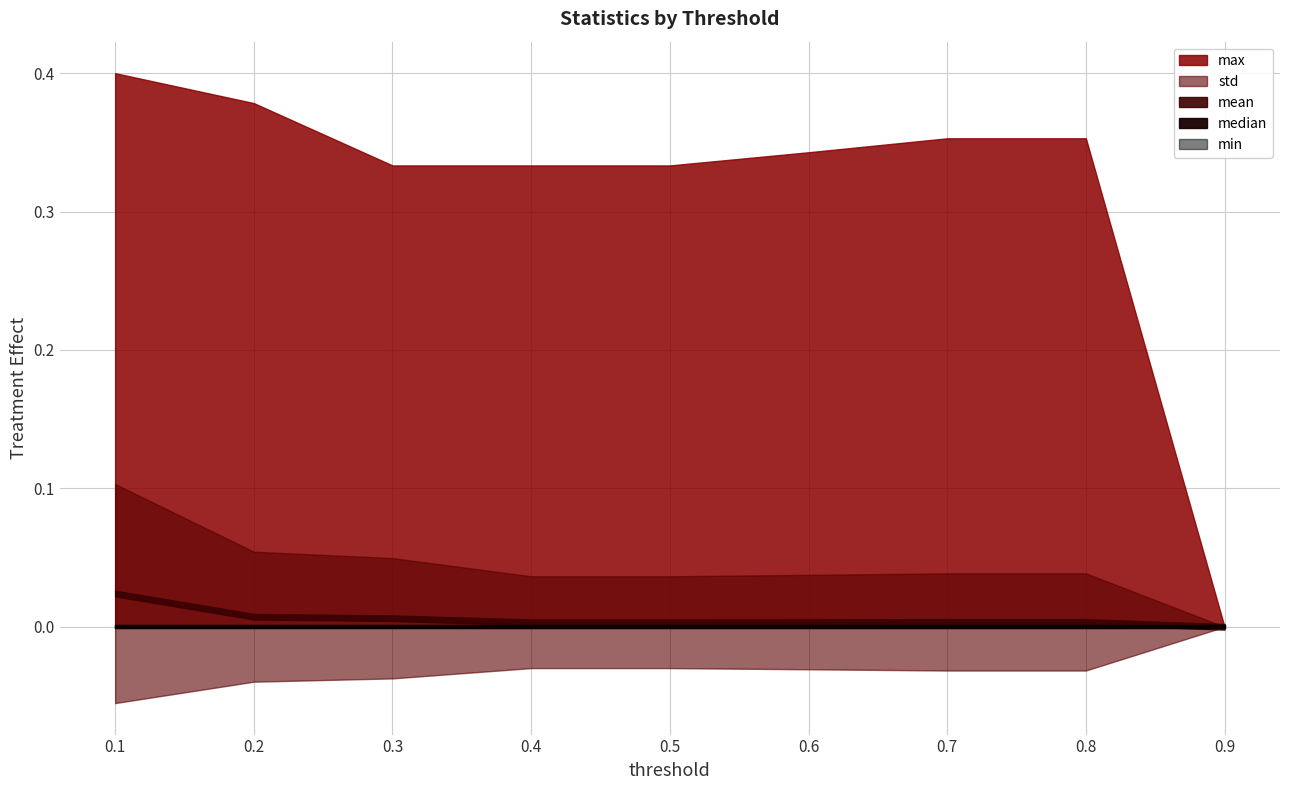

Is it true that max equals 0.0 at 0.9?

True